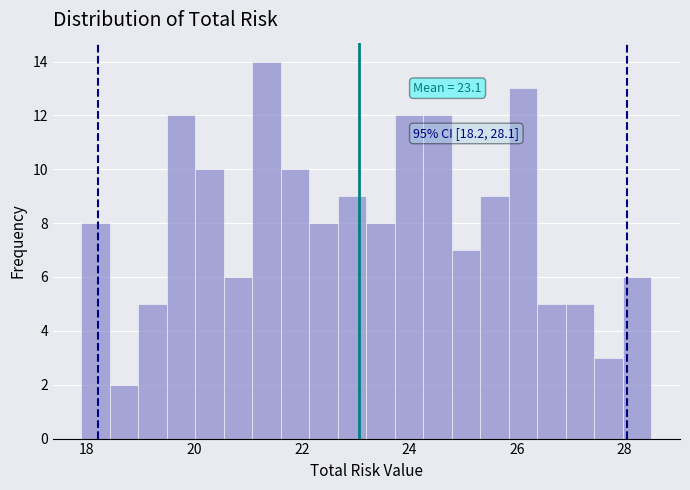

Around what value on the x-axis is the tallest bar? Give the approximate position of its centre, as read against the axis.

21.4